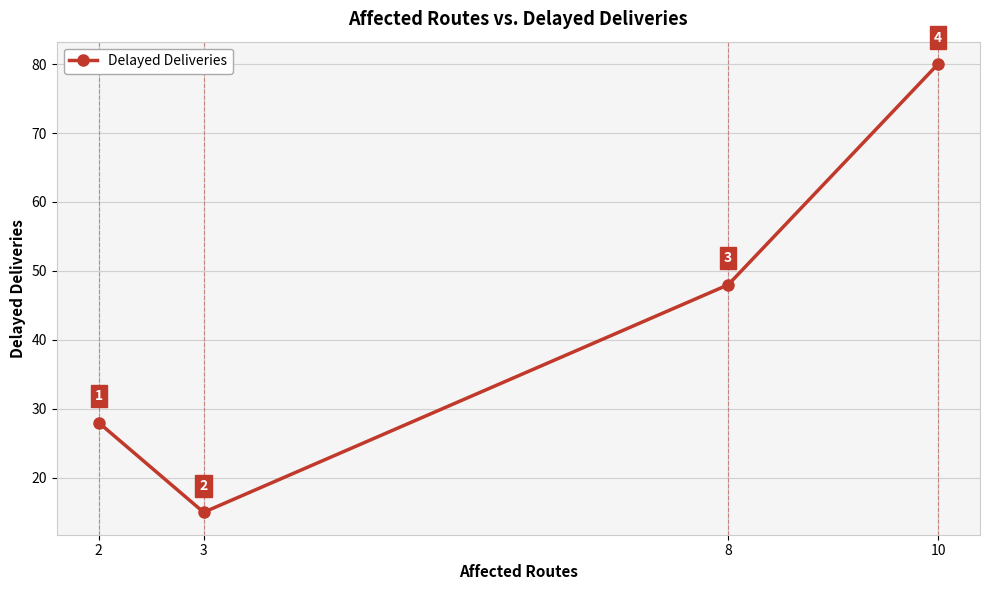

Which has a higher value, 2 or 10?

10